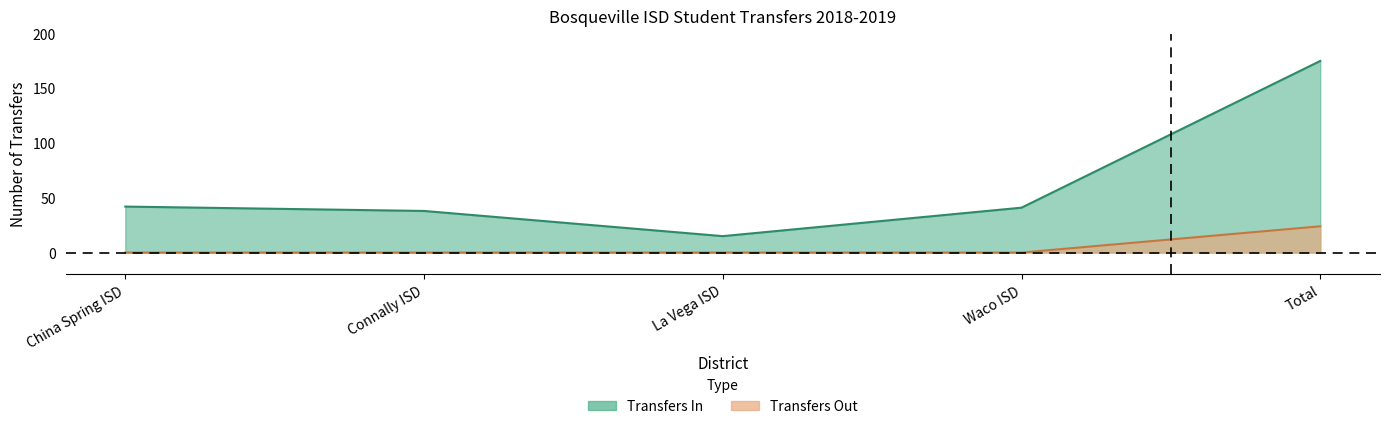

What is the spread (max minus min) of values at Connally ISD?

38